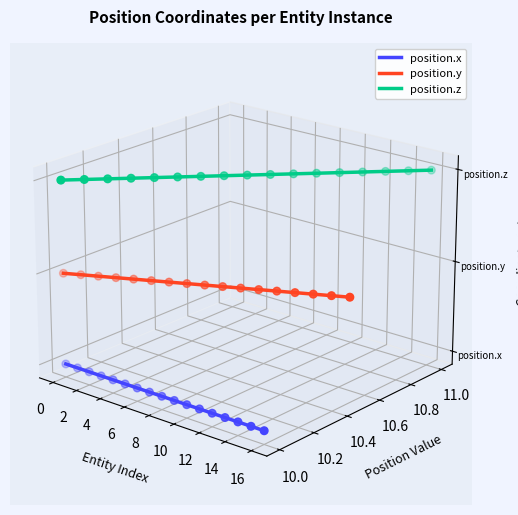

Which series has the largest Y range (max minus min)?

position.x